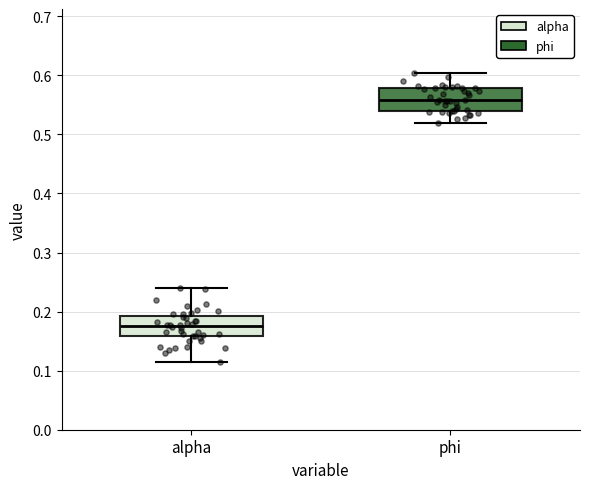

Reading left to right, read every box against the y-axis: the position of its median line, the range the box covers, and the ends of its whiskers. The values are not printed on the chart, so give them approximately, as read against the axis.

alpha: median 0.18, box 0.16 to 0.19, whiskers 0.11 to 0.24
phi: median 0.56, box 0.54 to 0.58, whiskers 0.52 to 0.60